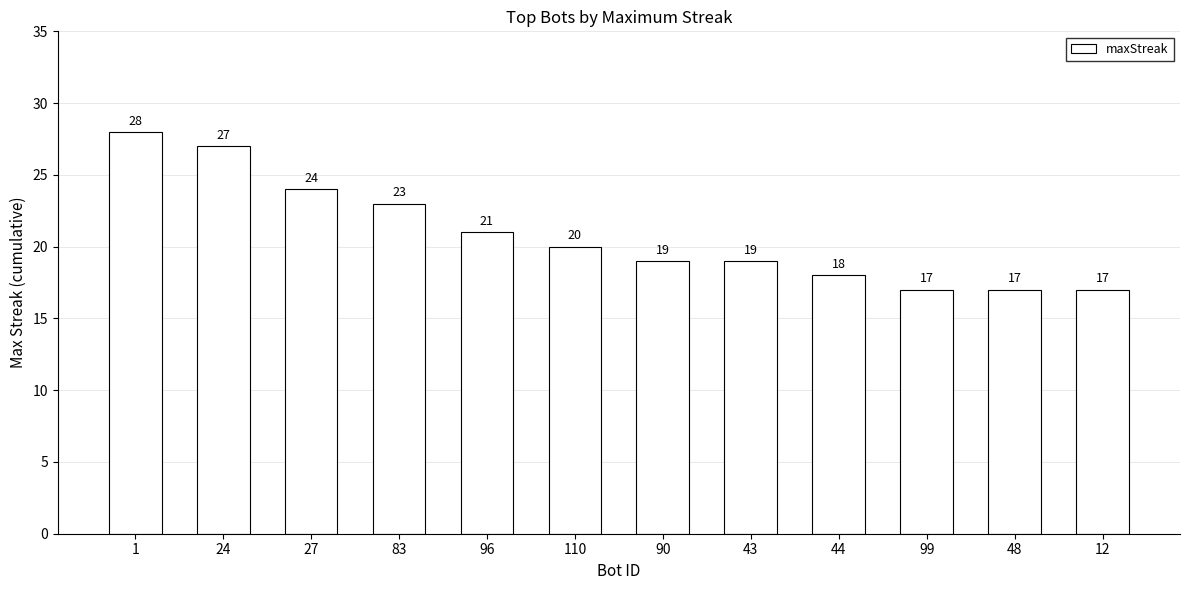

Are the bars grouped side by side (vs. stacked)?

No